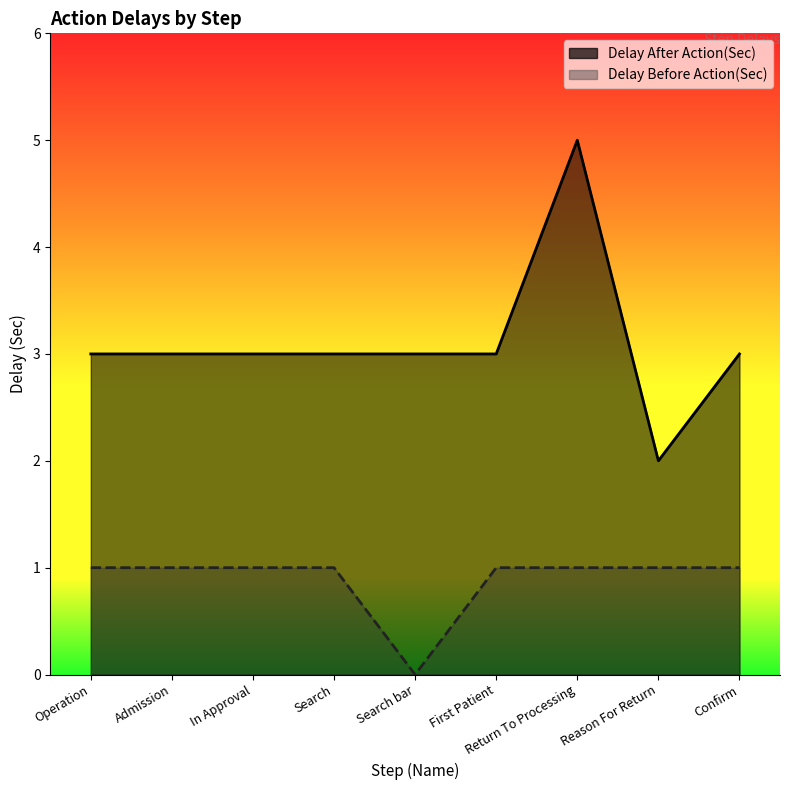

How many categories are shown in the chart?

9